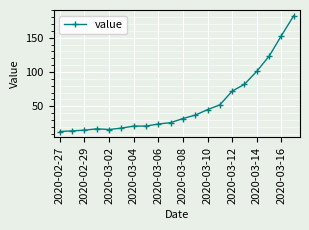

What is the sum of all values?

1064